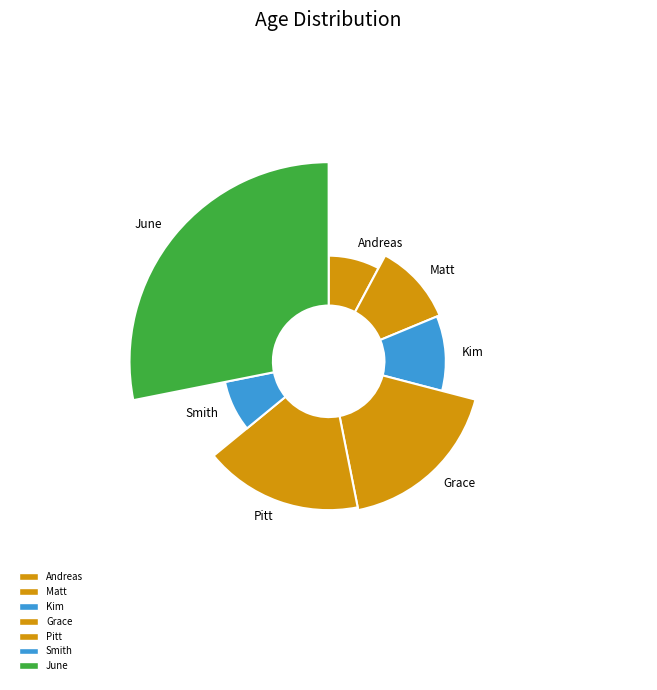

Approximately how many times larger is the value at Smith compared to Matt?

0.7